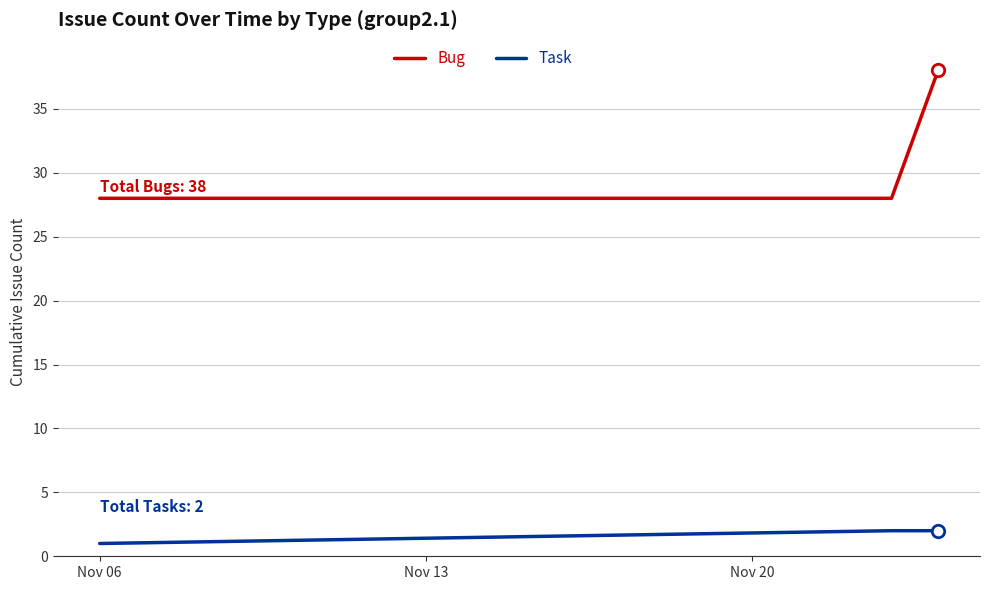

Which series has the largest total across all categories?

Bug